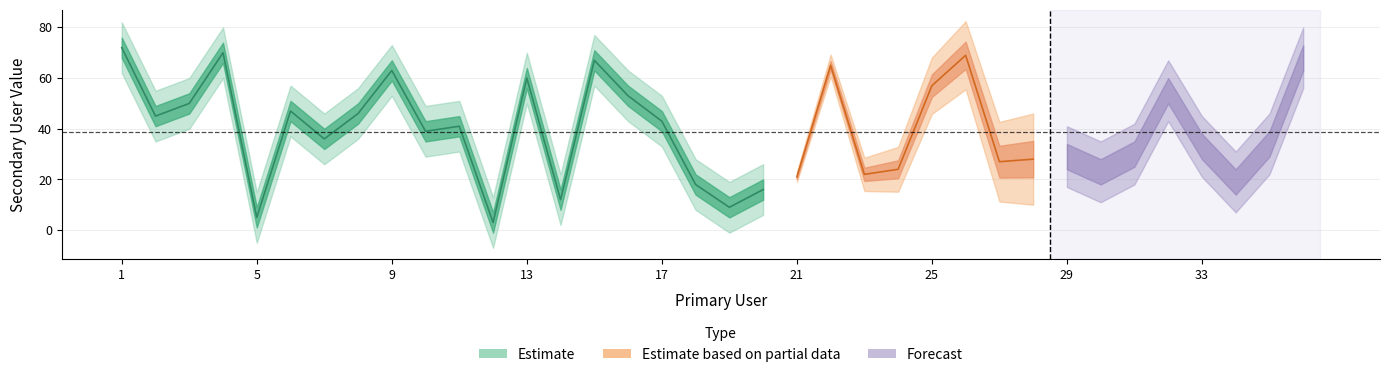

How many values are below 39?

18